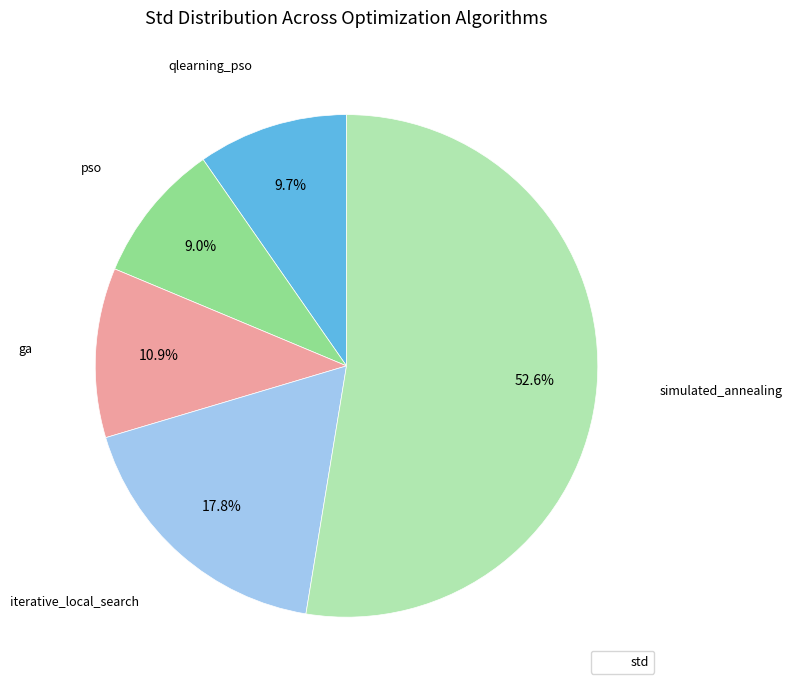

Is there any slice that represents more than half of the pie?

Yes